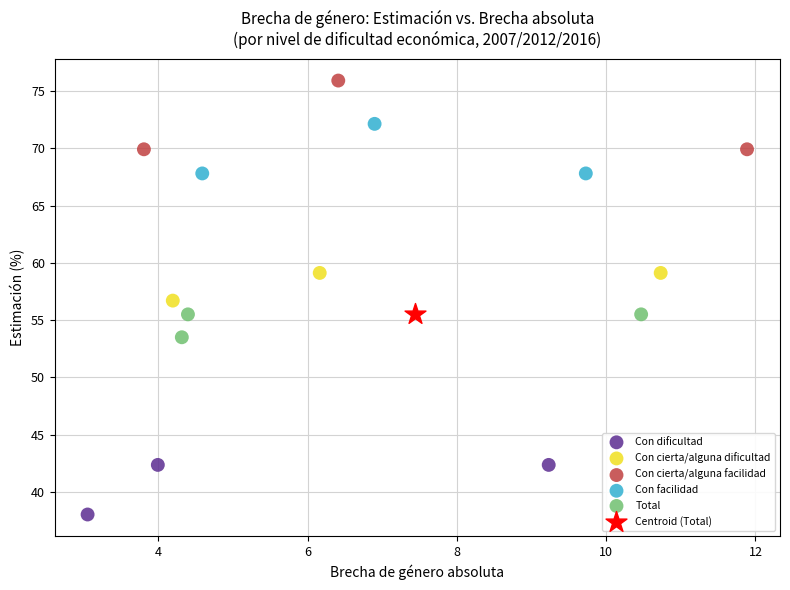

What are all the series names shown in the legend?

Con dificultad, Con cierta/alguna dificultad, Con cierta/alguna facilidad, Con facilidad, Total, Centroid (Total)